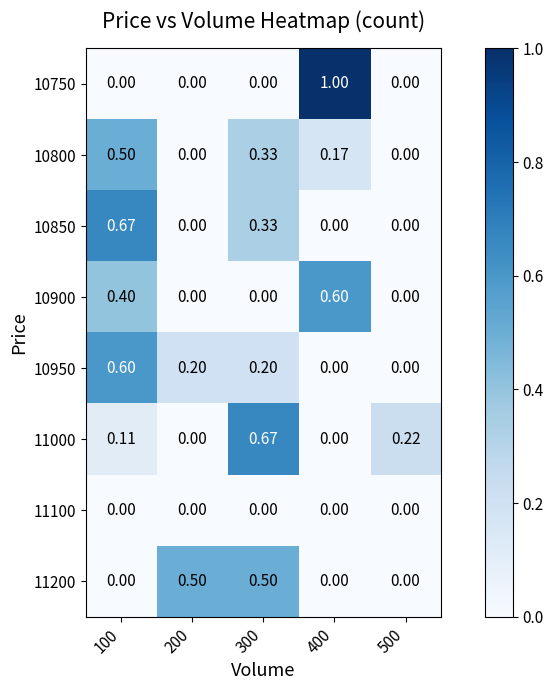

Is the value of 10750 at 400 greater than the value of 10900 at 500?

Yes